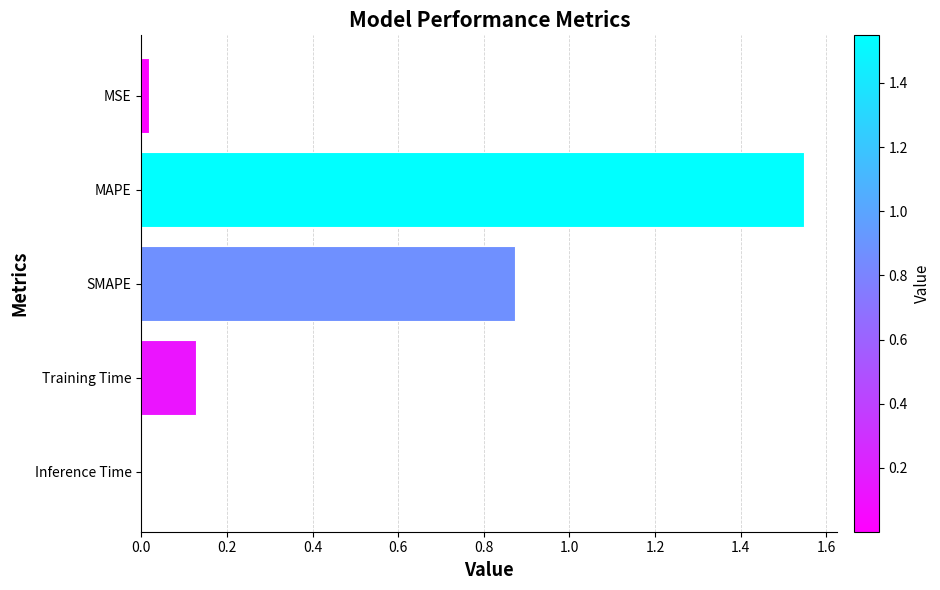

The chart shows a value of 0.0 at MSE. True or false?

True